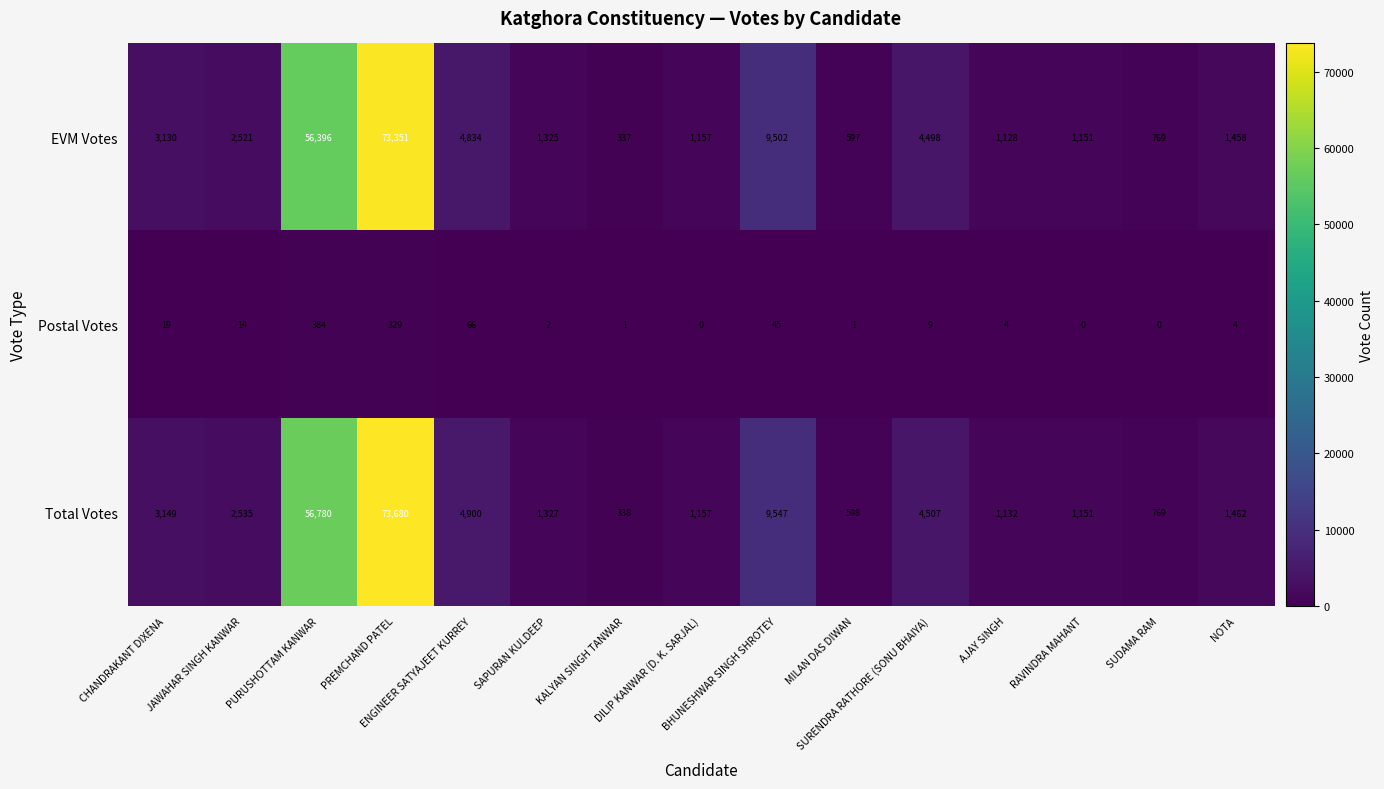

How many categories are shown in the chart?

15